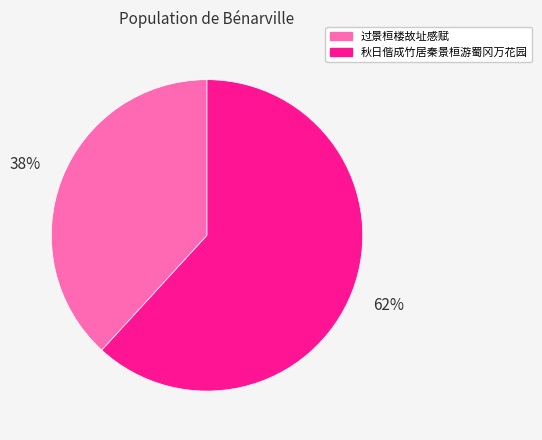

What is the largest slice in the pie chart?

秋日偕成竹居秦景桓游蜀冈万花园